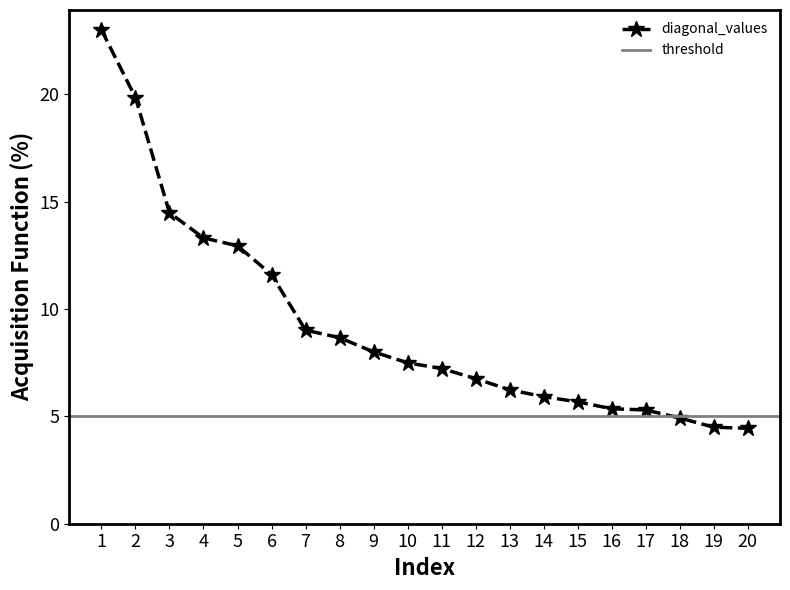

What is the minimum value shown in the chart?

4.4